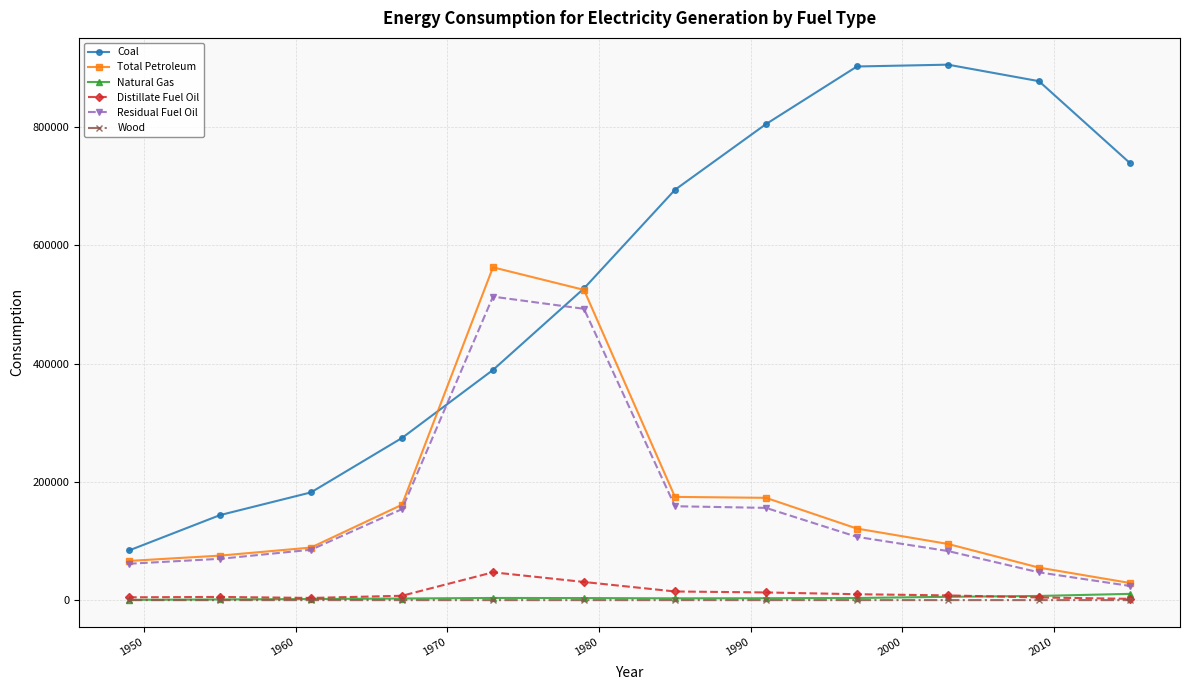

Which series has the largest total across all categories?

Coal